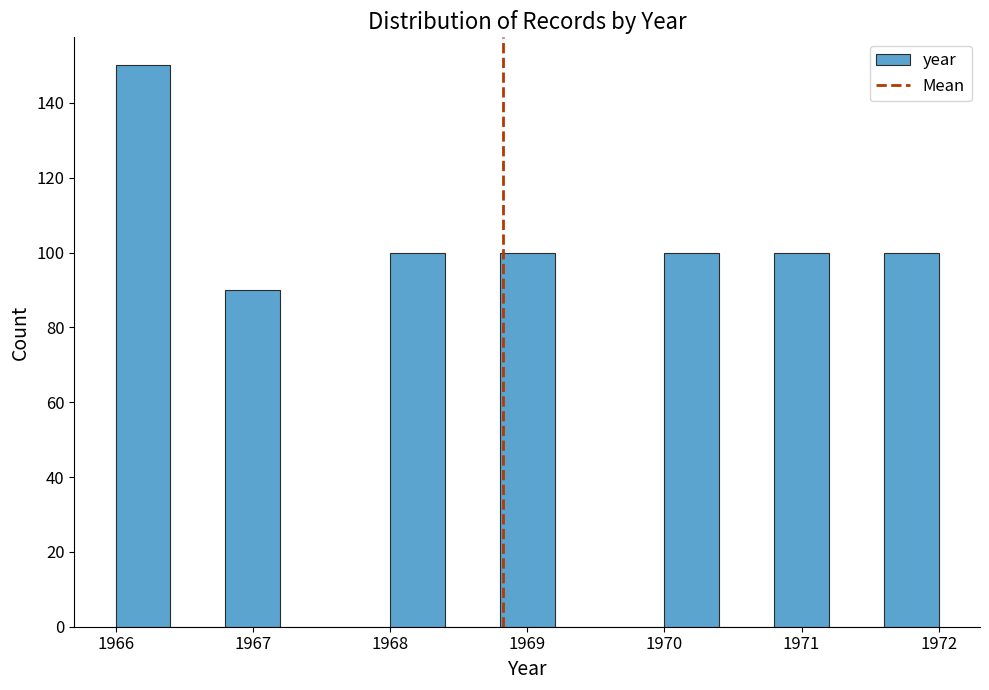

Which range on the x-axis has the tallest bar?

1966.0 to 1966.4